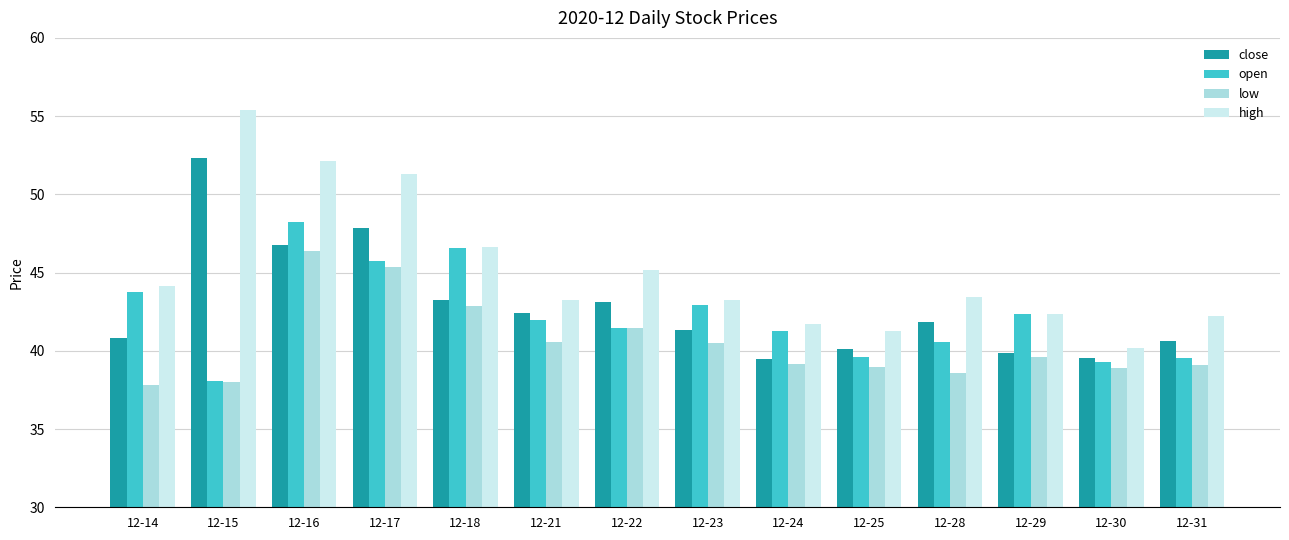

What is the sum of all high values?

632.4